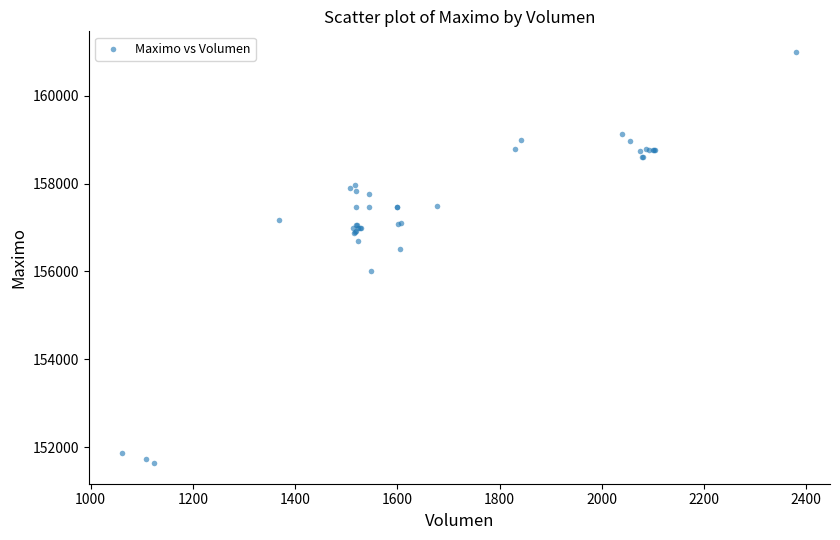

What Y value in the scatter plot is closest to 156316?

156500